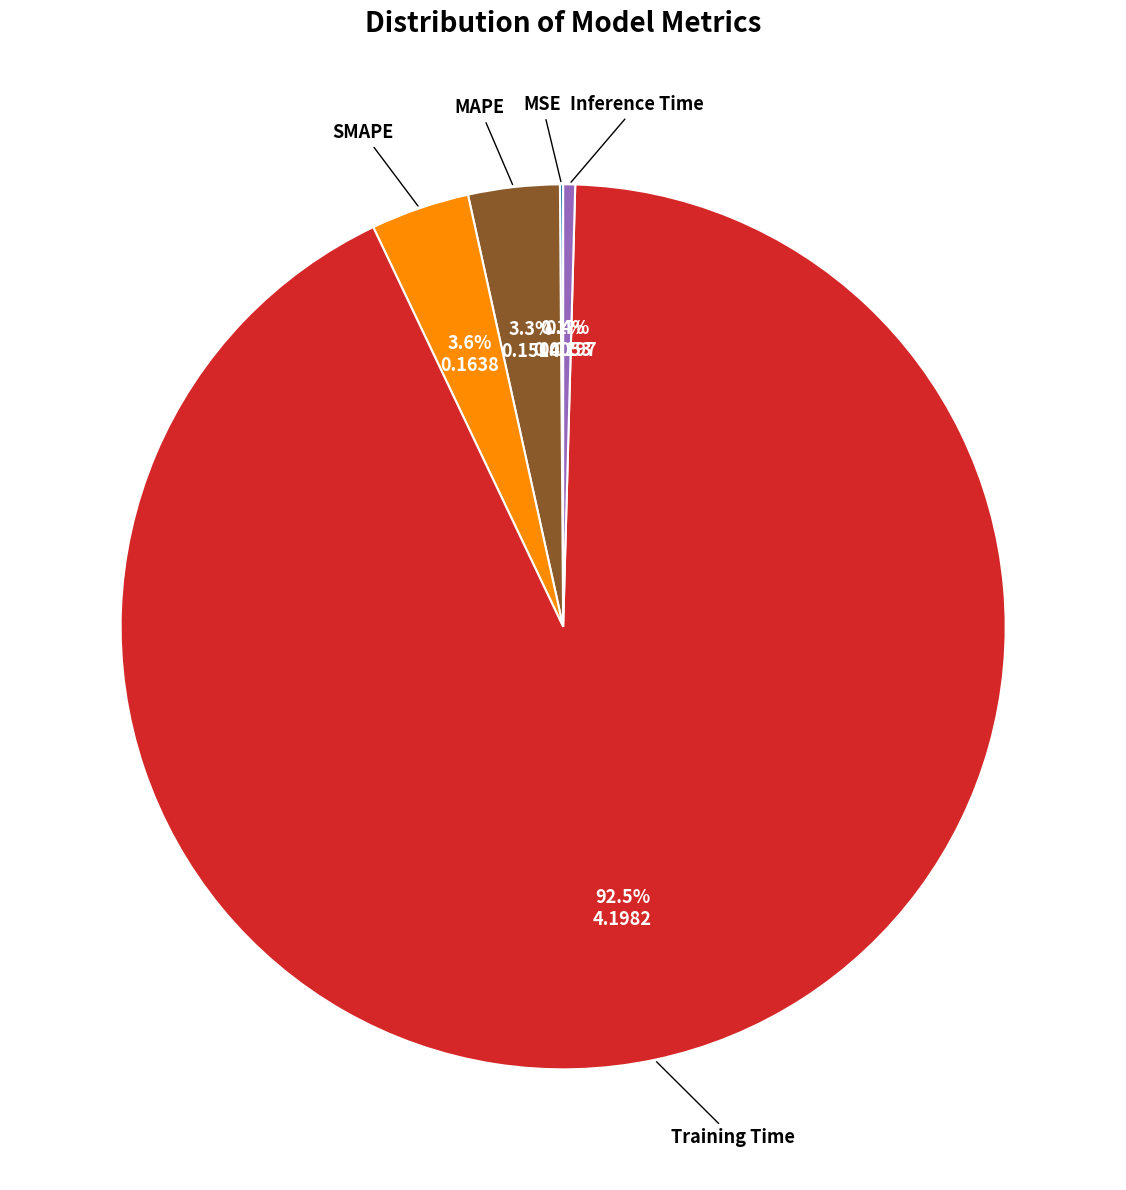

To the nearest percent, what is the average slice percentage?

20%